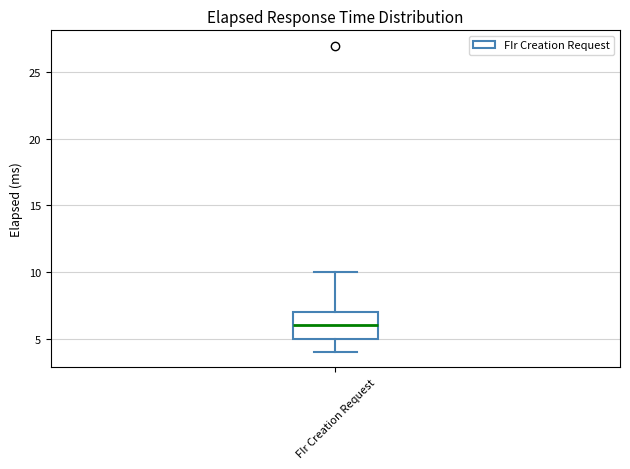

Transcribe this box plot: give where the median line is, the range the box spans, and where the two whiskers end, as read against the y-axis. The values are not printed on the chart, so give them approximately, as read against the axis.

median 6, box 5 to 7, whiskers 4 to 10